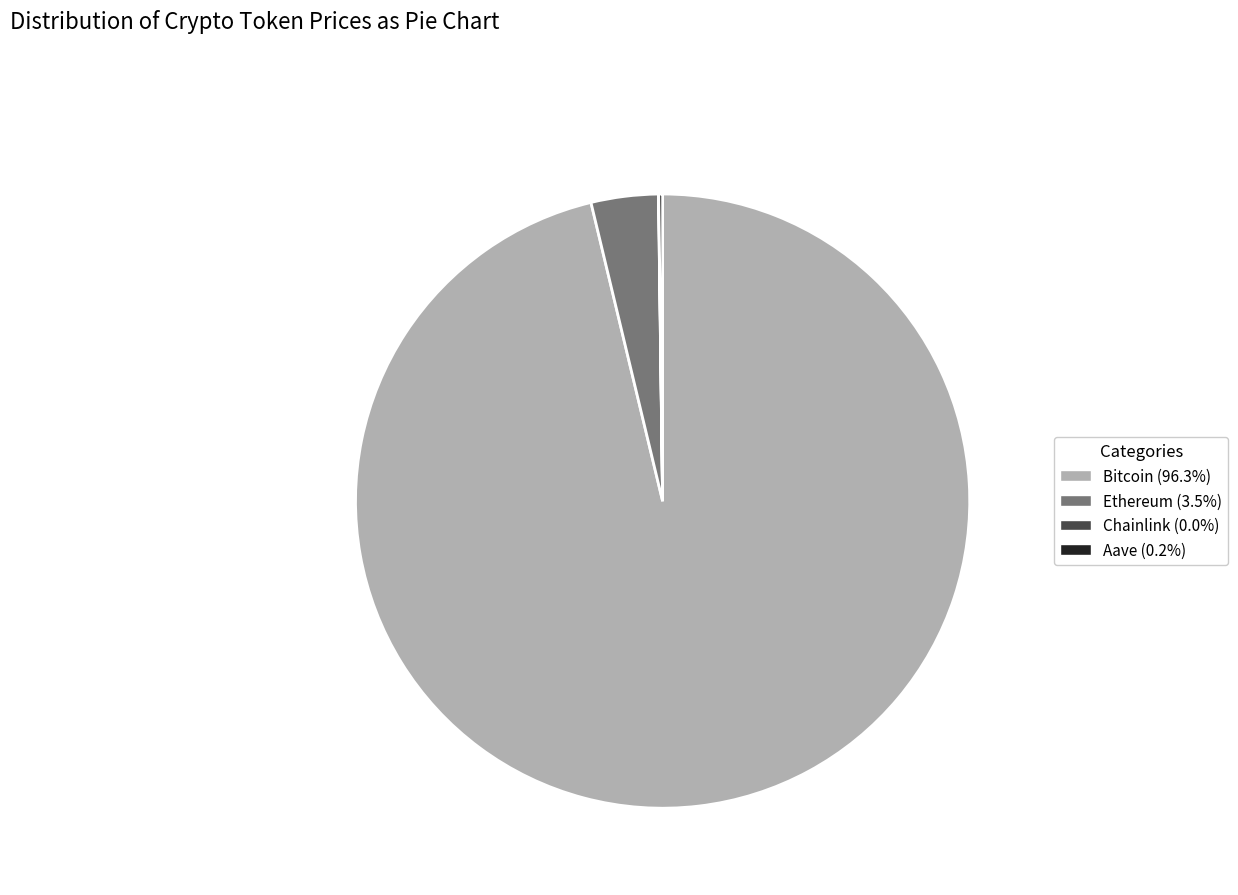

Is there a majority slice in this chart?

Yes